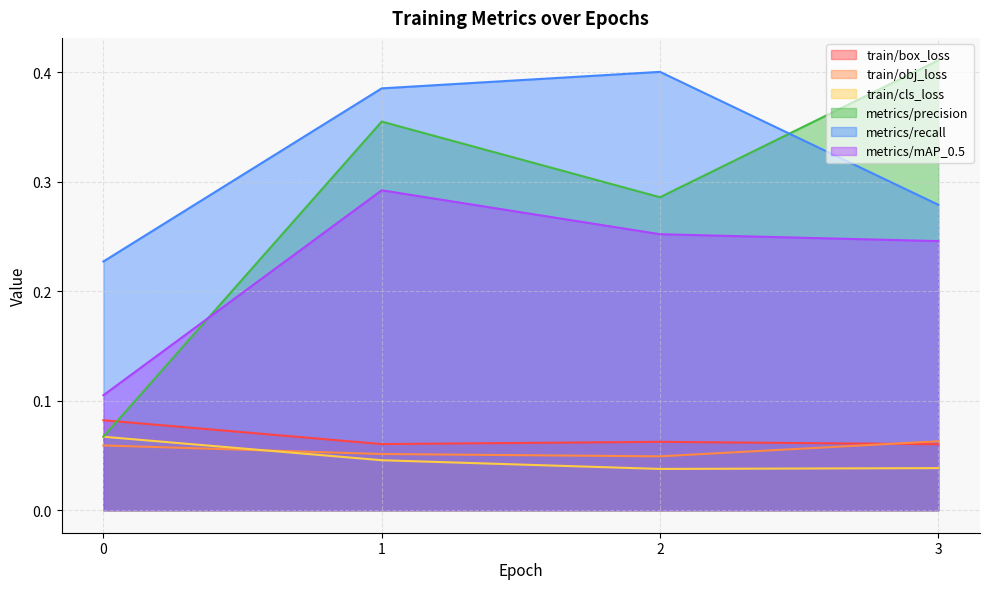

The value of train/obj_loss at 2 is 0.1. True or false?

False